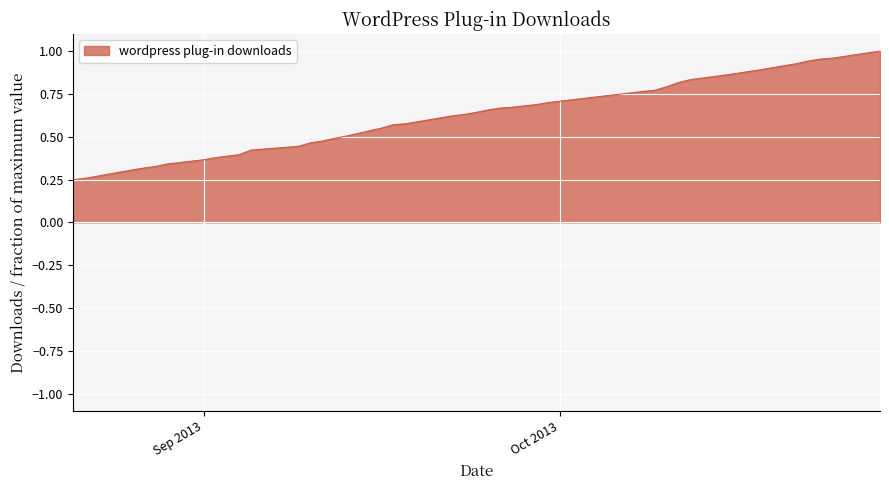

What is the difference between the maximum and minimum values?

0.8